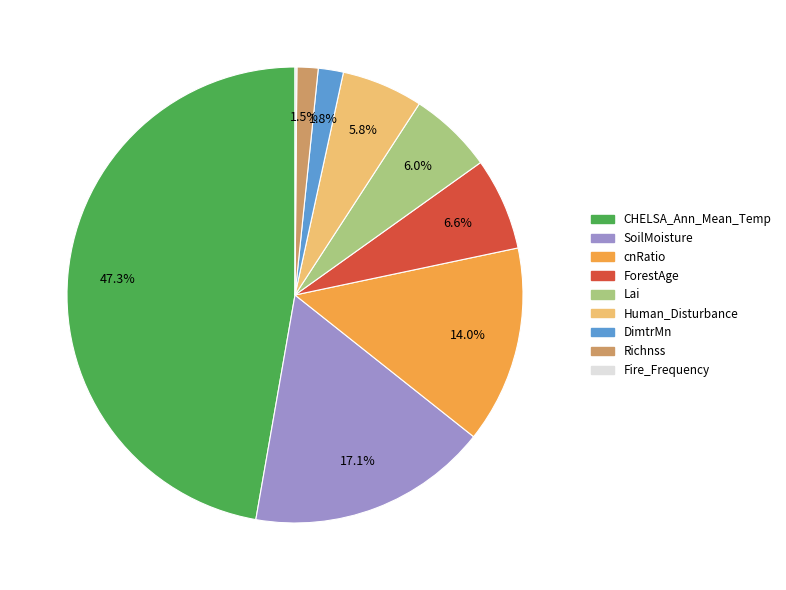

Is there a majority slice in this chart?

No